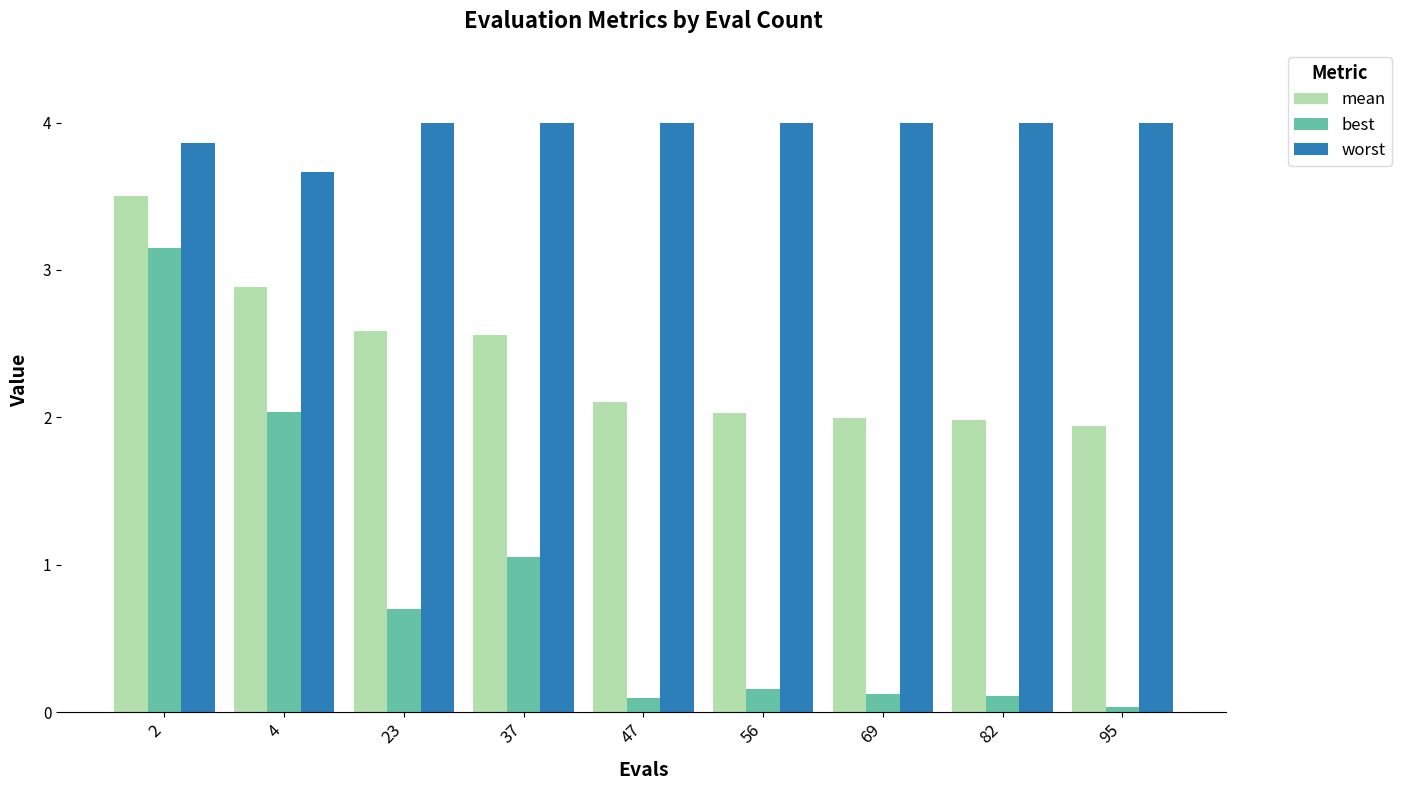

Does the chart contain stacked bars?

No